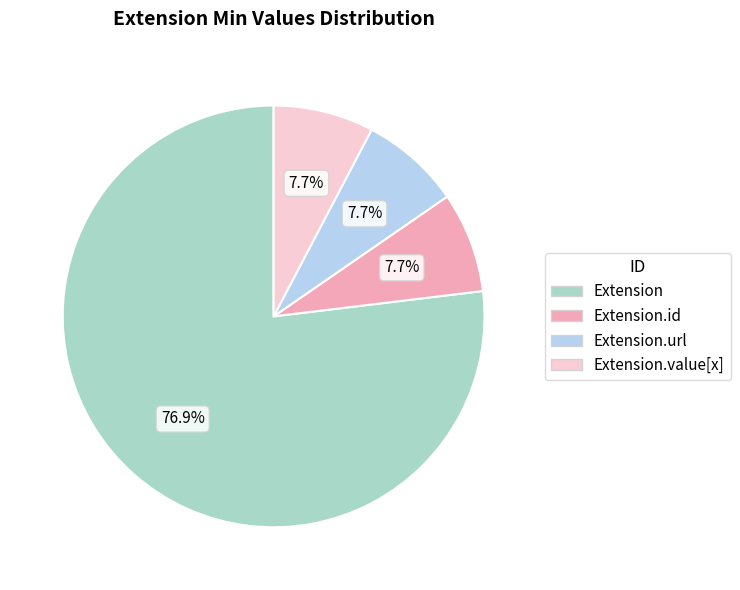

Is it true that Extension.id is 14% of the pie?

False